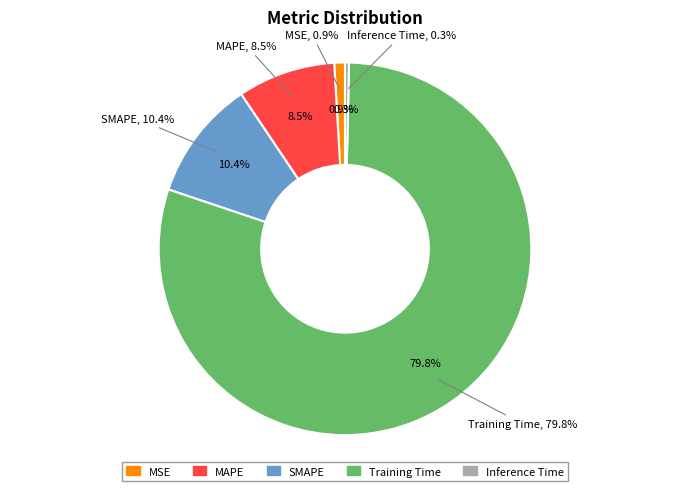

Does Training Time represent more than half of the total?

Yes